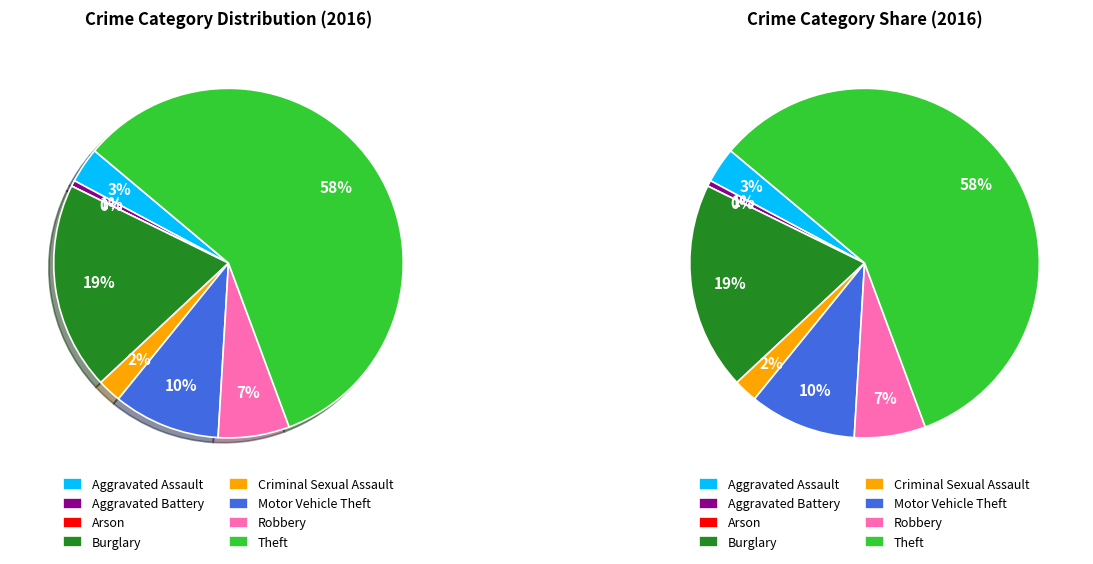

What is the change in value from Arson to Theft?

+106